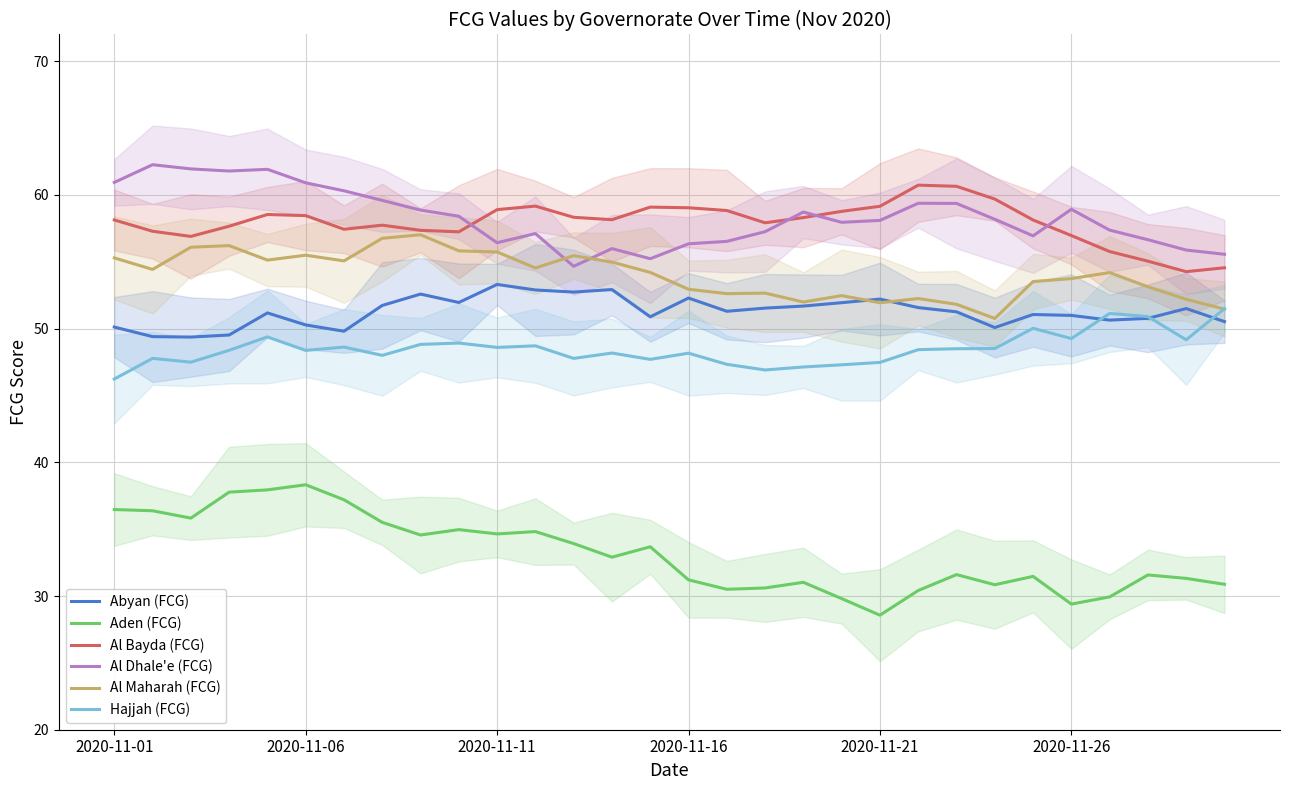

How many lines are shown in the chart?

6